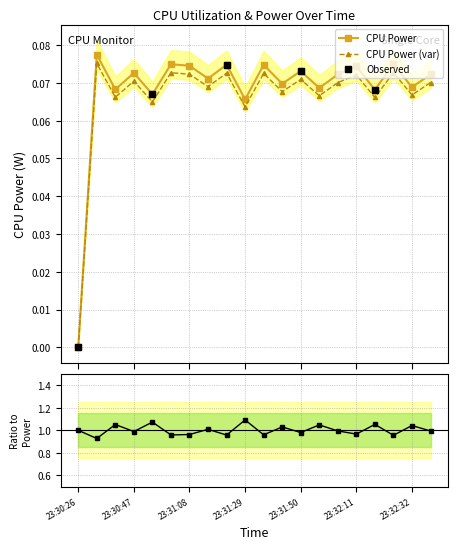

In CPU Power, how many points are lower than both neighbors (excluding endpoints)?

8